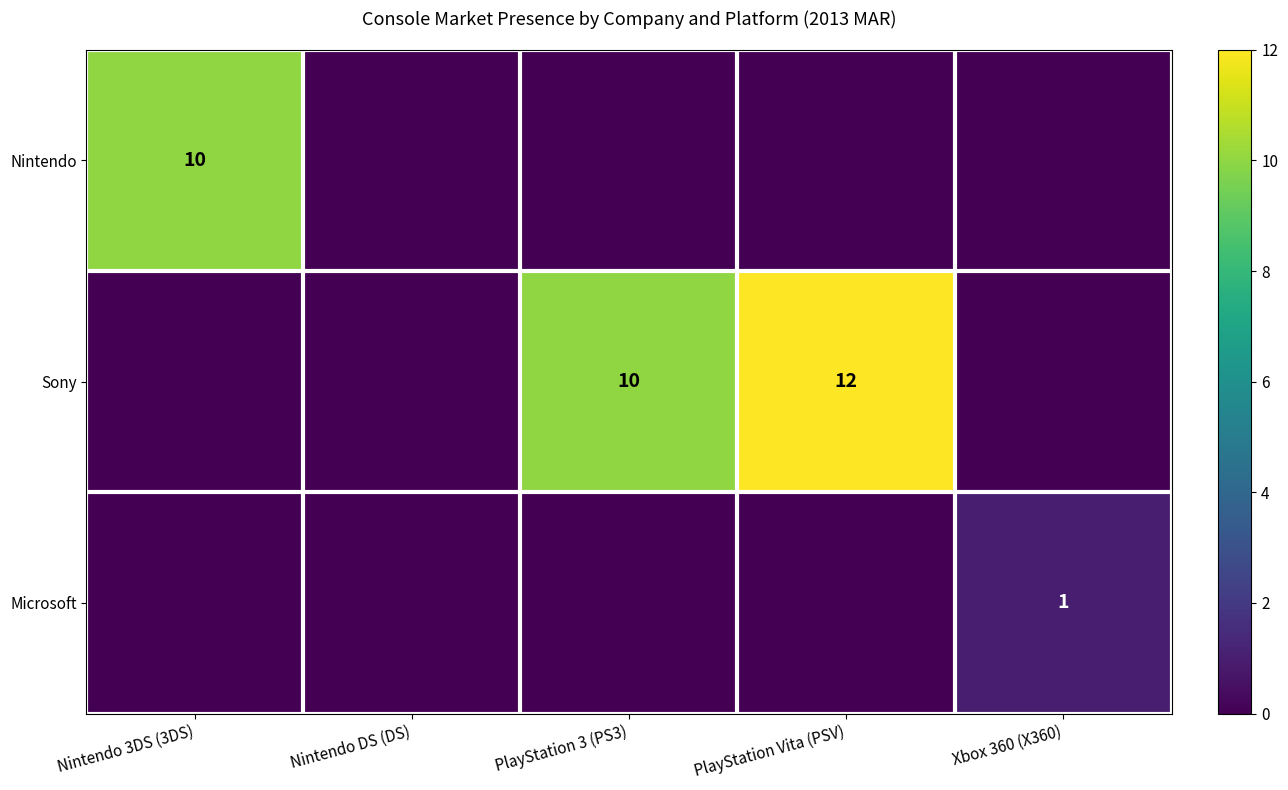

The Nintendo series shows 7 at Nintendo 3DS (3DS). True or false?

False